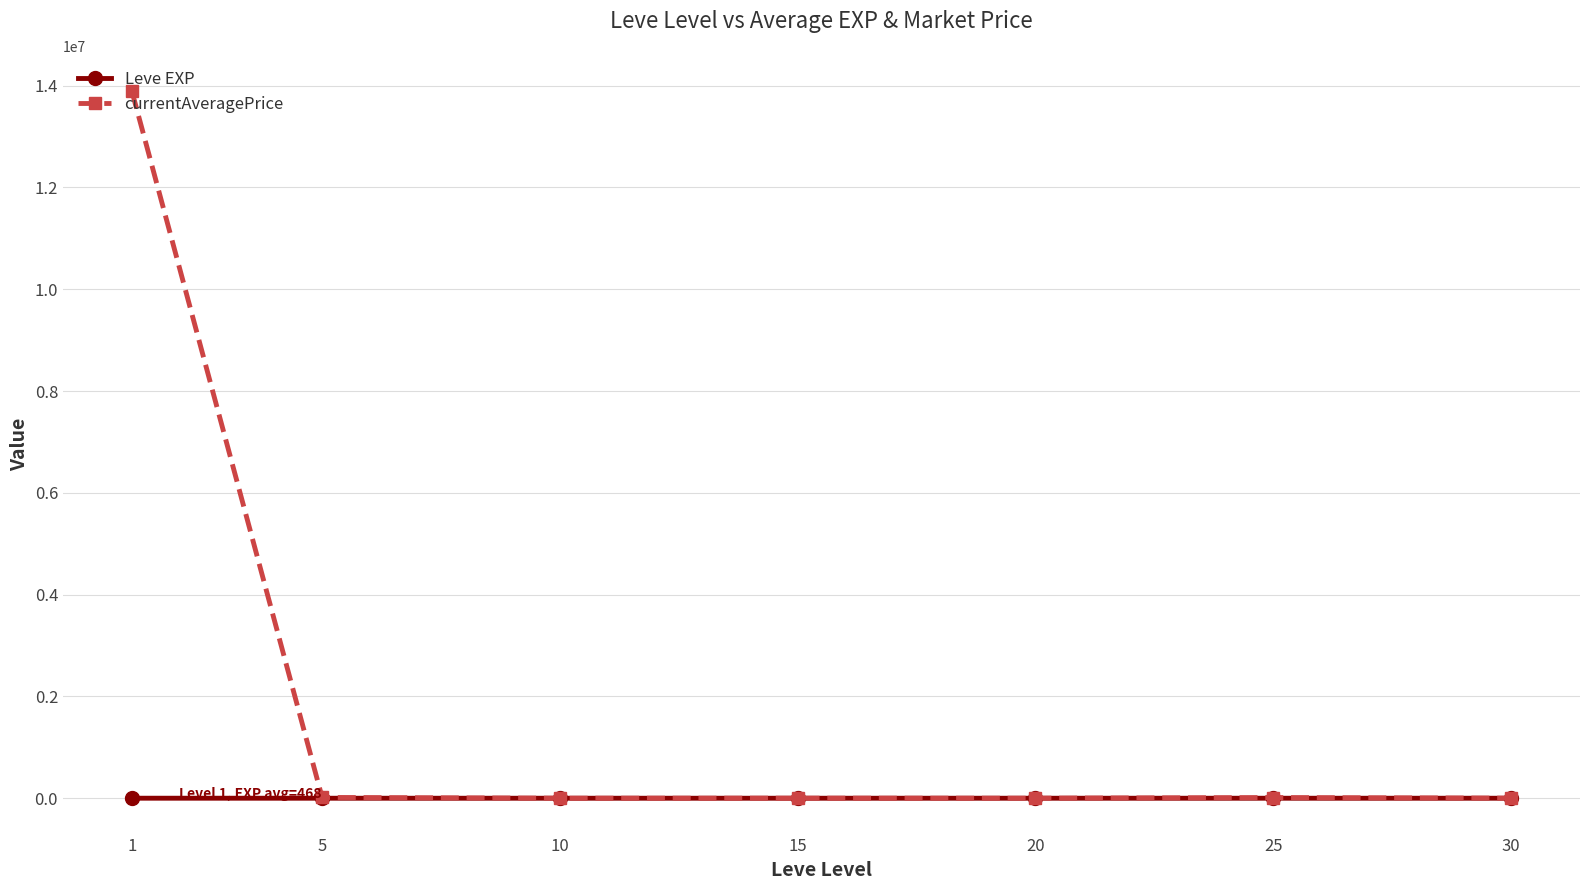

How many data points in Leve EXP are less than 16?

3